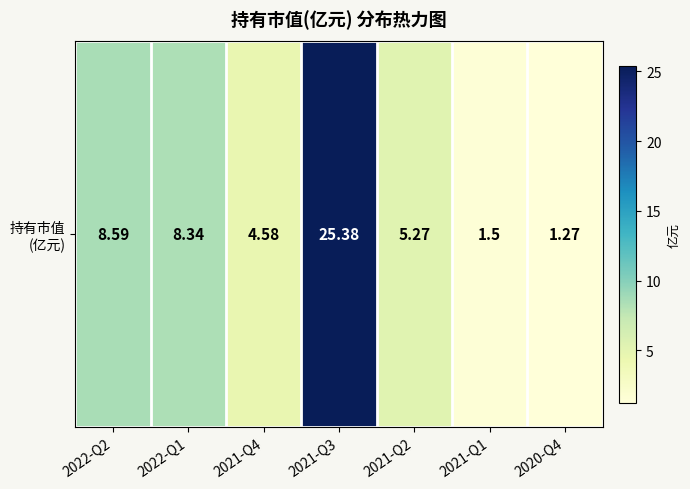

Rank the categories by value from highest to lowest.

2021-Q3, 2022-Q2, 2022-Q1, 2021-Q2, 2021-Q4, 2021-Q1, 2020-Q4